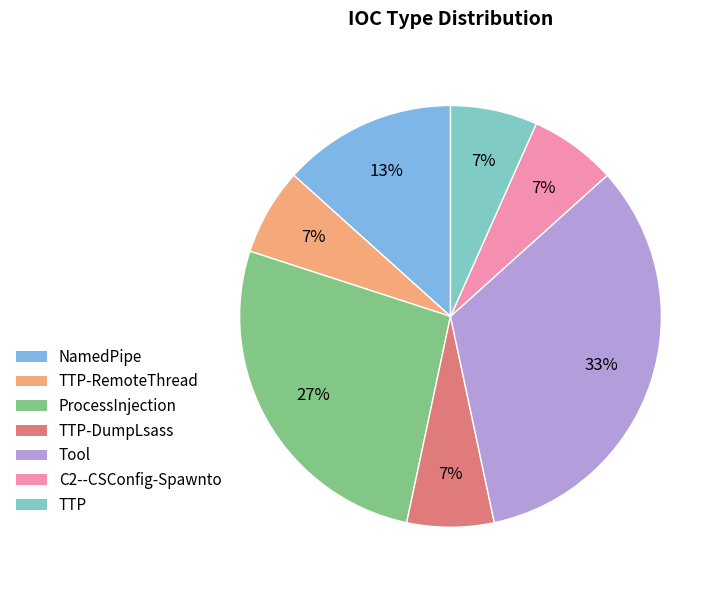

Is there any slice that represents more than half of the pie?

No